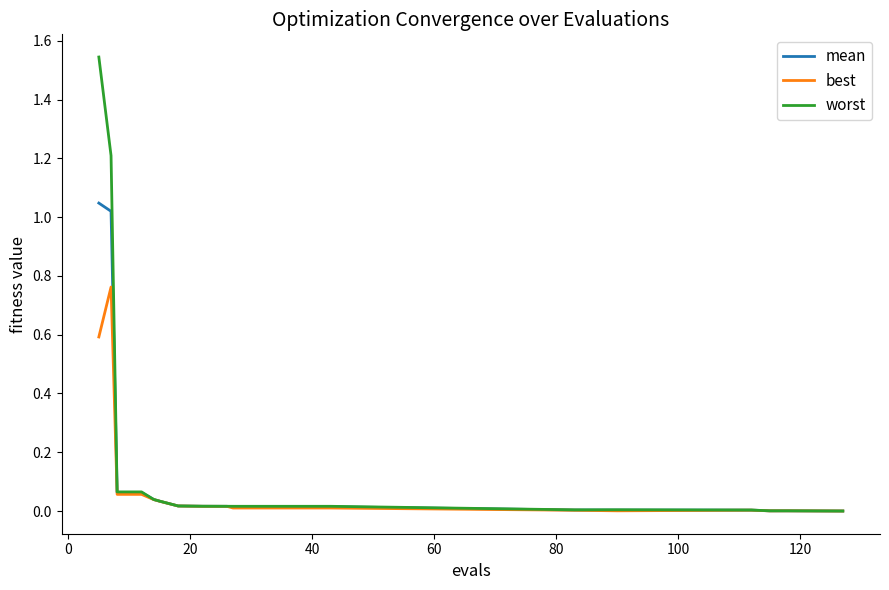

Rank the series by their average value, from highest to lowest.

worst, mean, best